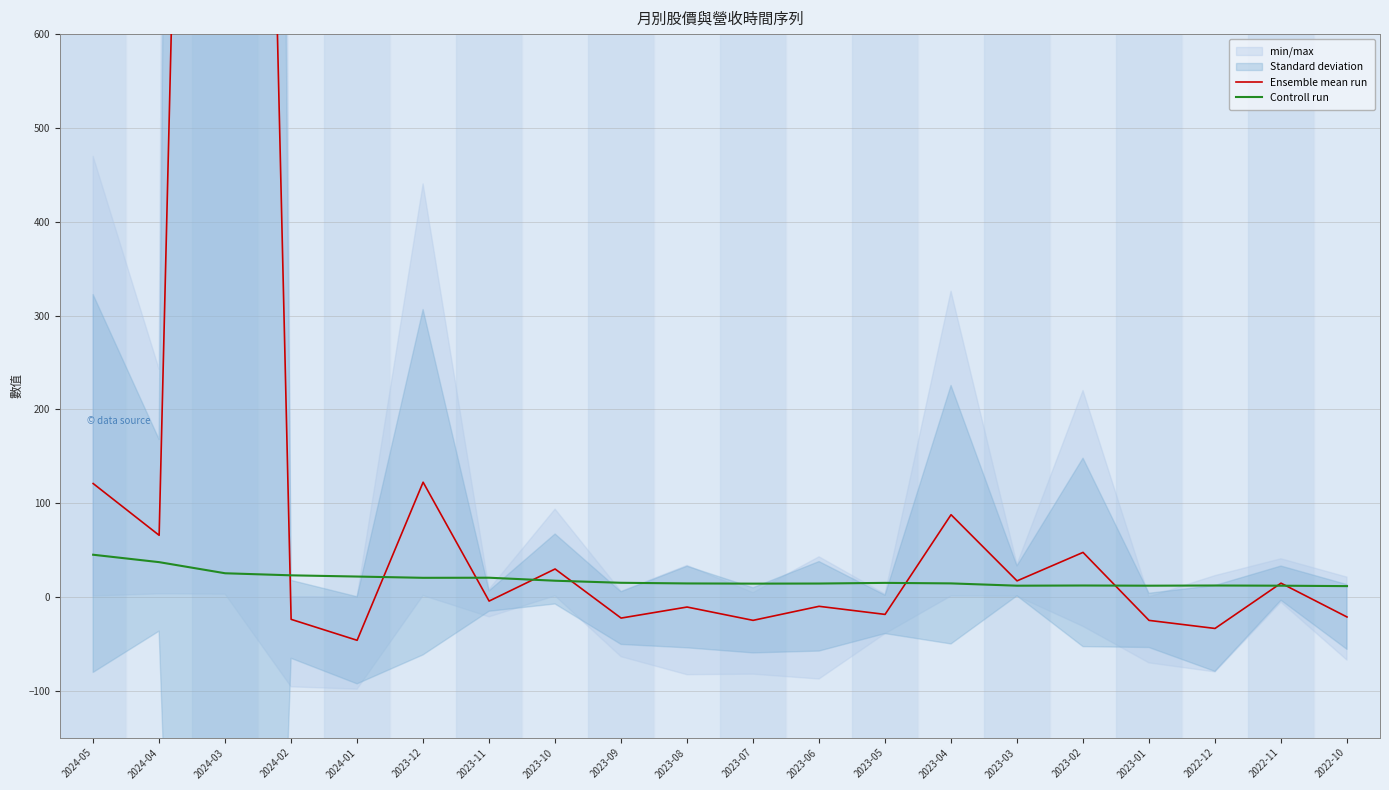

At which label does Ensemble mean run reach its minimum?

2024-01